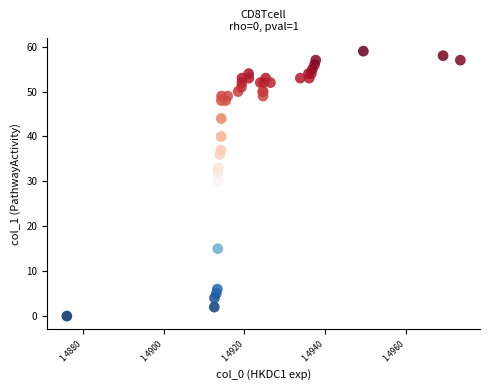

What Y value in the scatter plot is closest to 29?

30